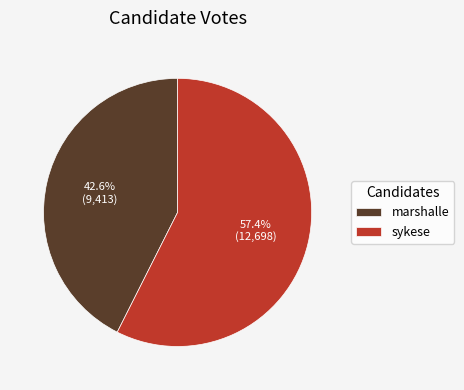

Rank the categories by value from highest to lowest.

sykese, marshalle